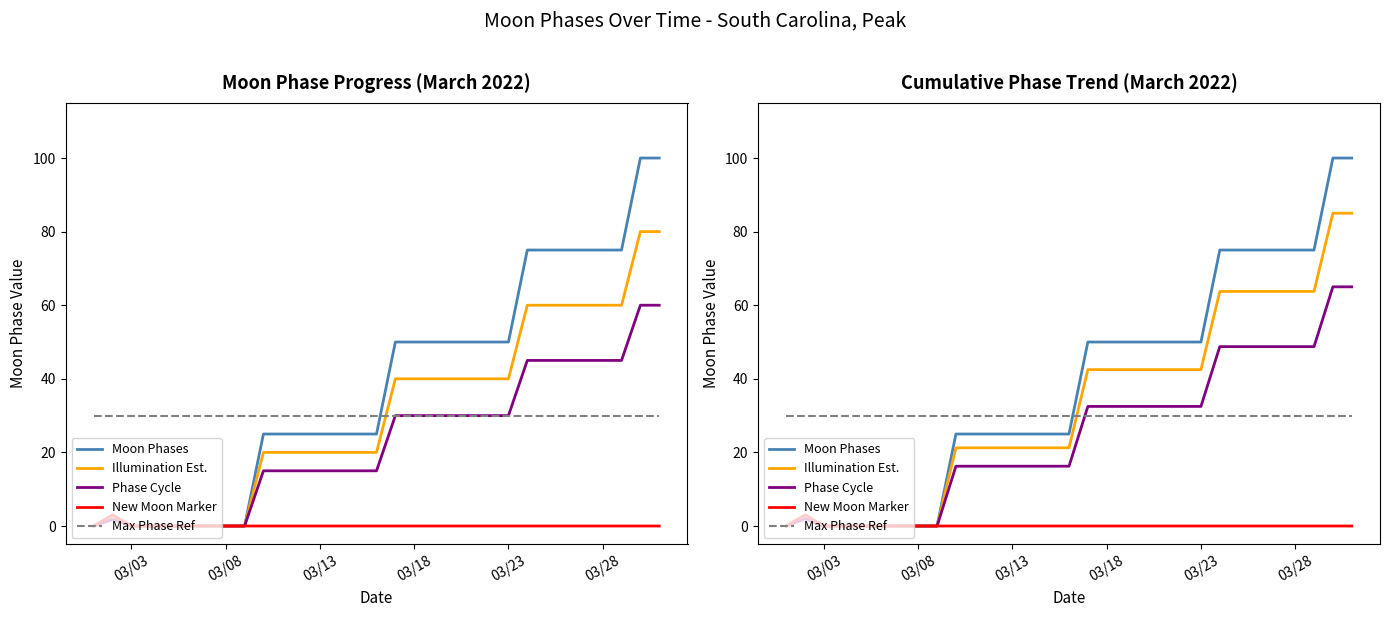

At which label does Phase Cycle reach its minimum?

03/03